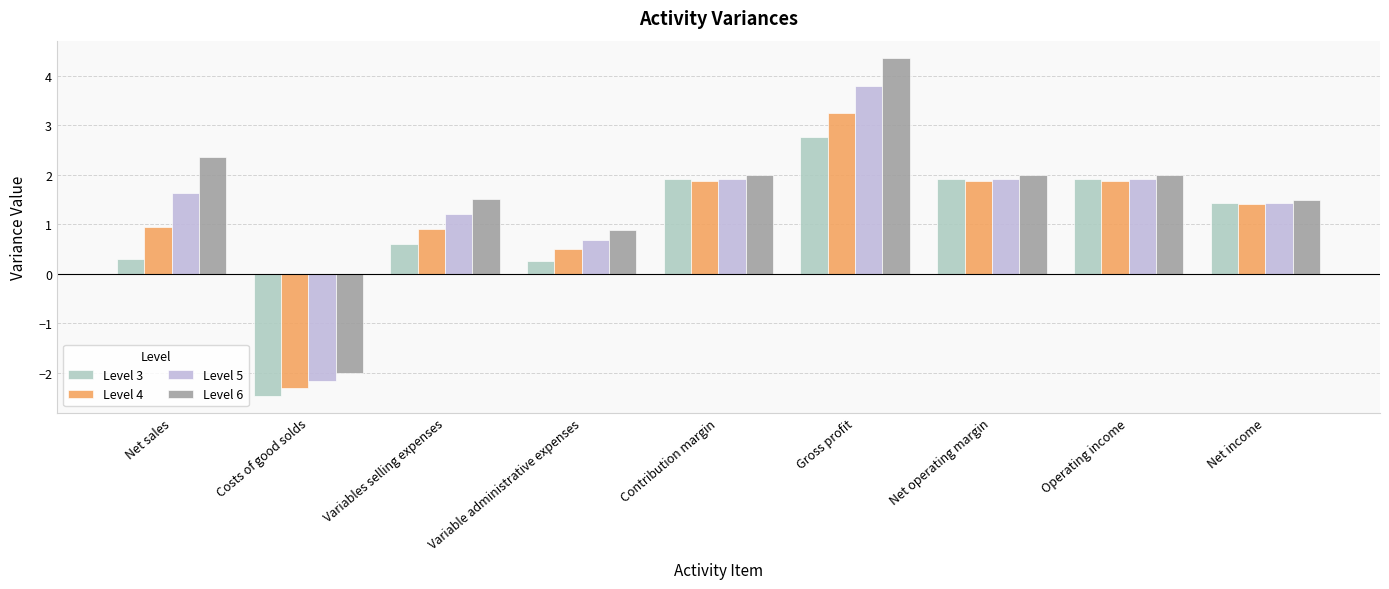

What is the label of the 5th bar from the left?

Contribution margin